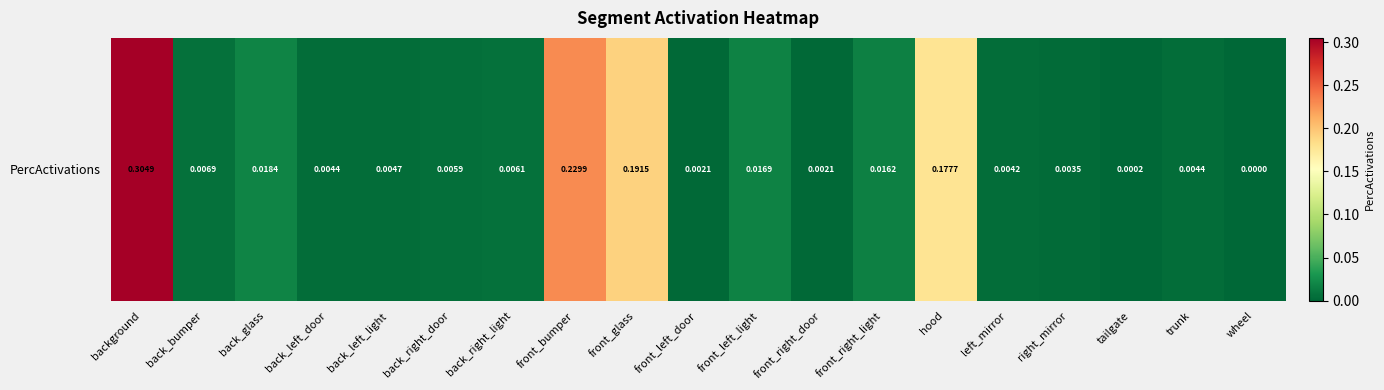

Reading left to right, list all the values displayed in this chart.

background=0.3	back_bumper=0.0	back_glass=0.0	back_left_door=0.0	back_left_light=0.0	back_right_door=0.0	back_right_light=0.0	front_bumper=0.2	front_glass=0.2	front_left_door=0.0	front_left_light=0.0	front_right_door=0.0	front_right_light=0.0	hood=0.2	left_mirror=0.0	right_mirror=0.0	tailgate=0.0	trunk=0.0	wheel=0.0